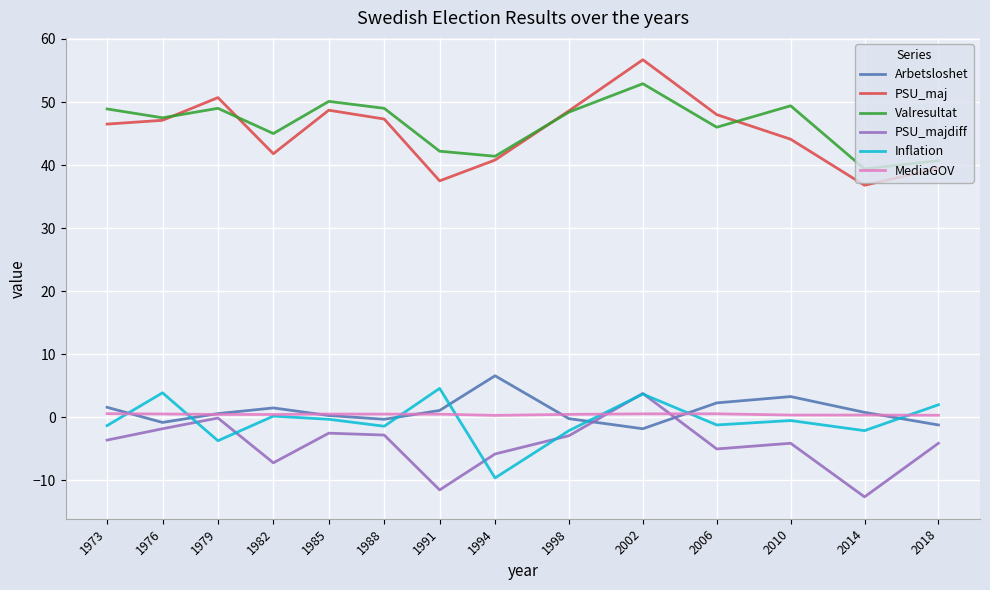

True or false: PSU_majdiff has more than 0 points higher than both neighbors.

True